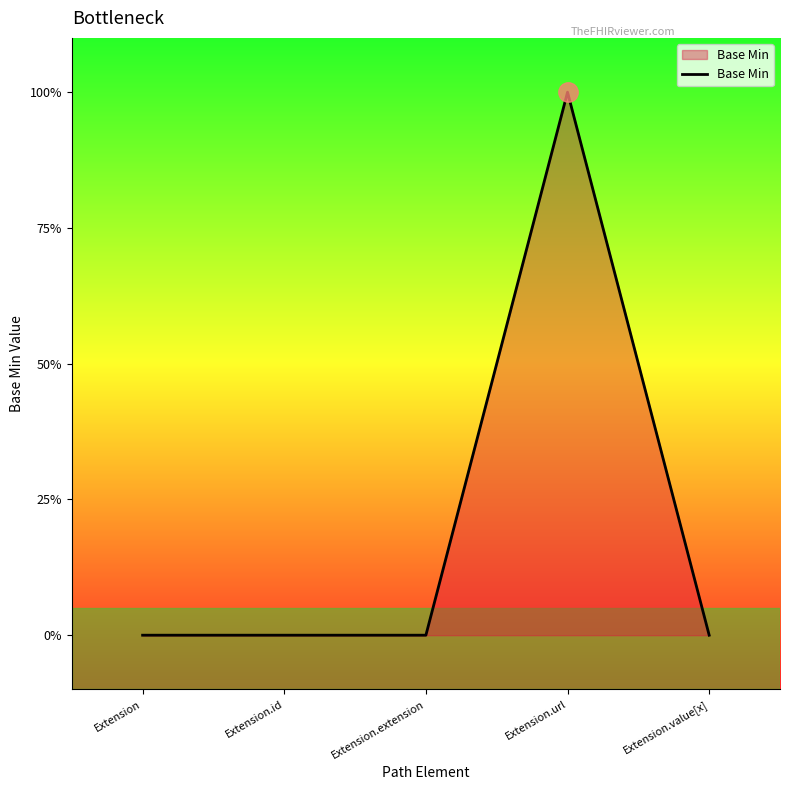

At which category does the chart reach its peak across all series?

Extension.url